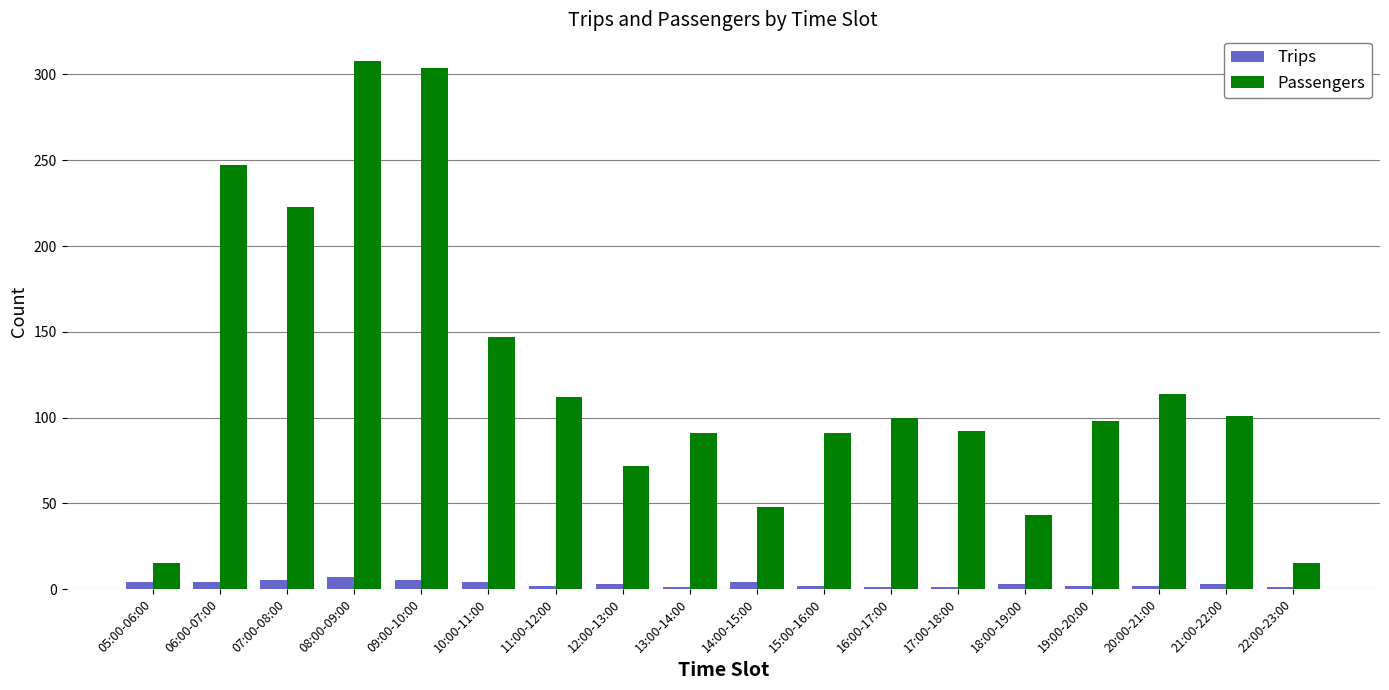

Between 14:00-15:00 and 18:00-19:00, which series saw the biggest shift?

Passengers